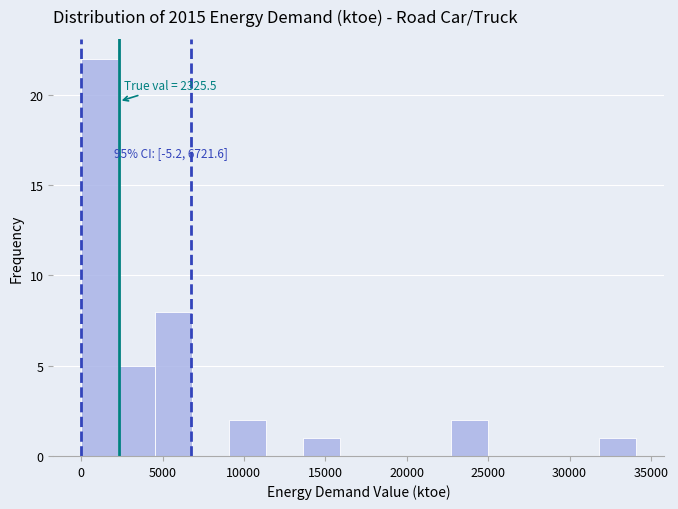

Over which range of the x-axis is the bar tallest?

0 to 2500